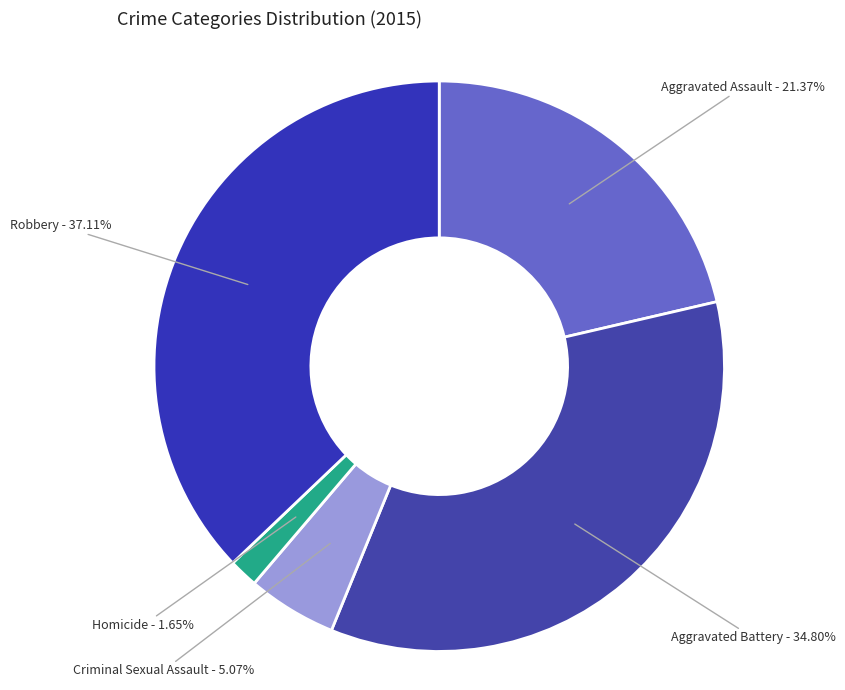

Is there any slice that represents more than half of the pie?

No